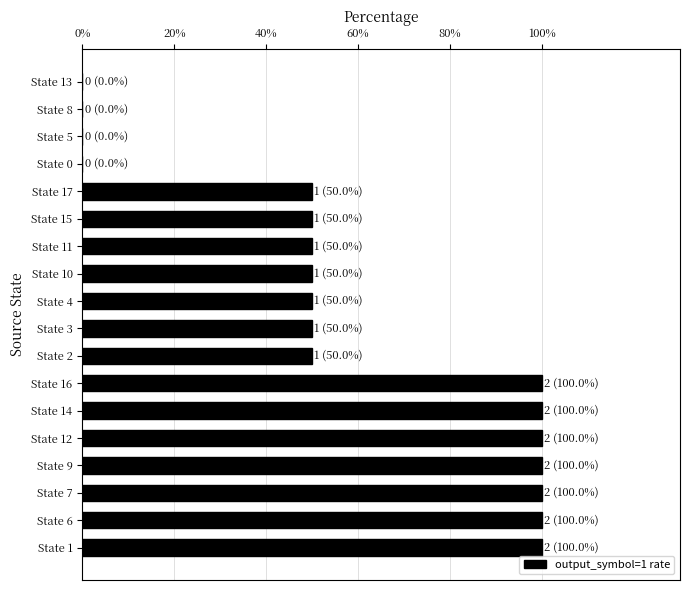

What is the greatest value displayed?

100